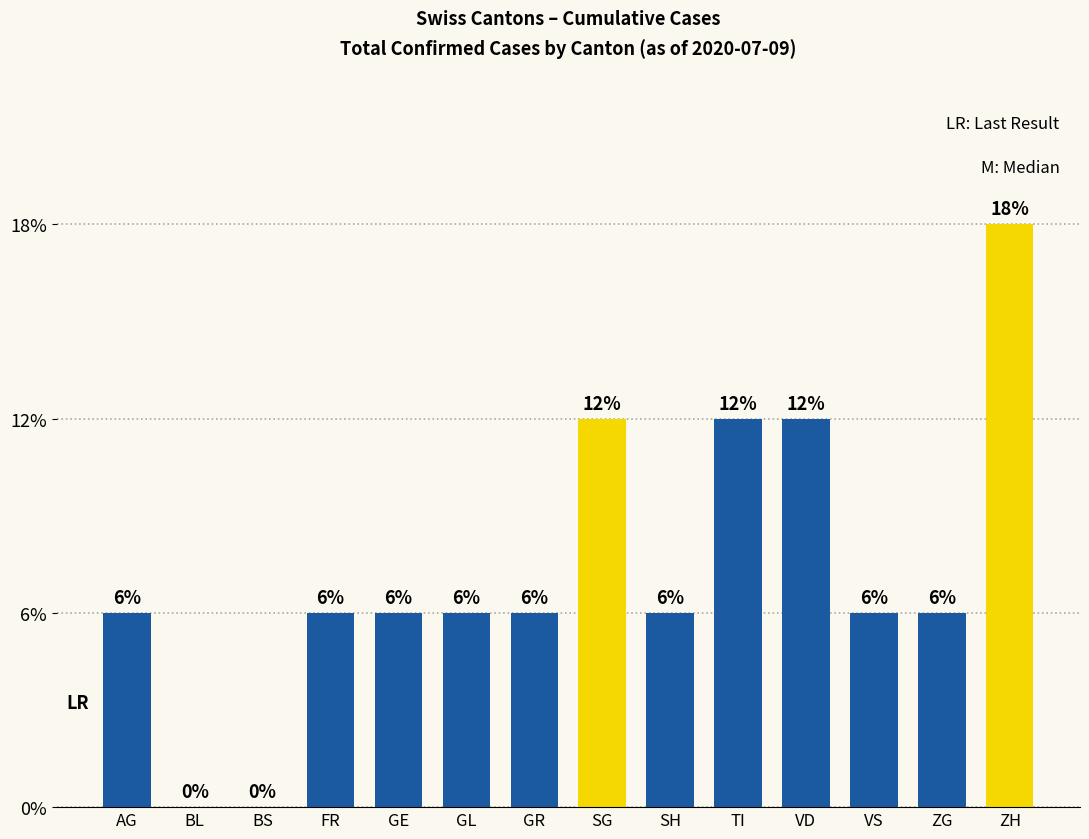

List the labels in order of value, largest first.

ZH, SG, TI, VD, AG, FR, GE, GL, GR, SH, VS, ZG, BL, BS